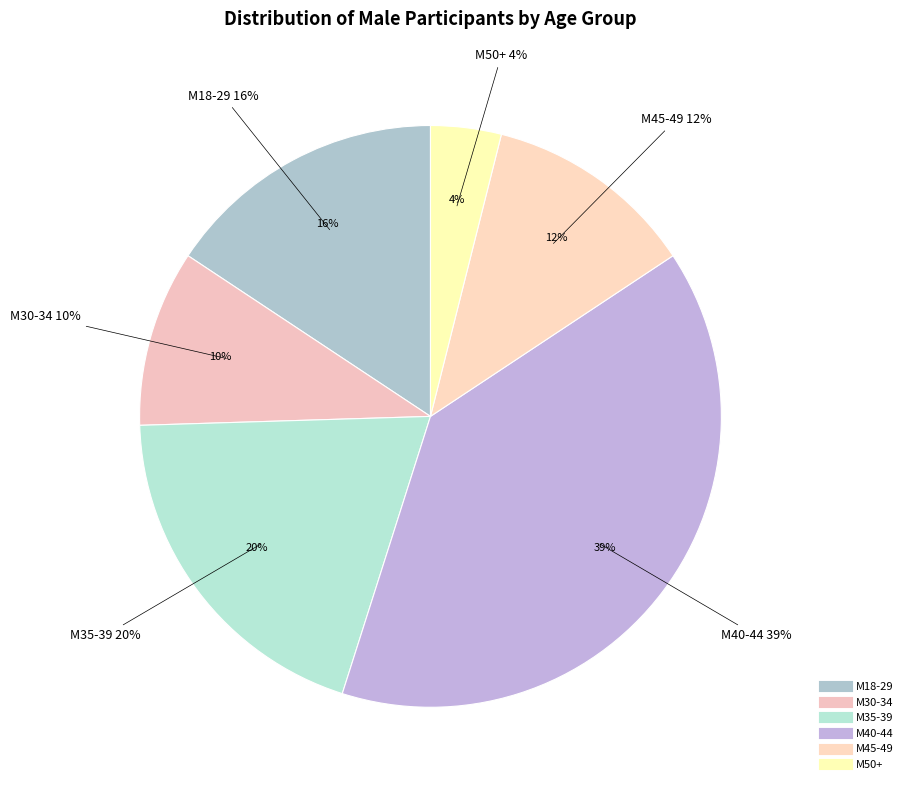

What is the total percentage of М40-44 and М45-49?

51.0%